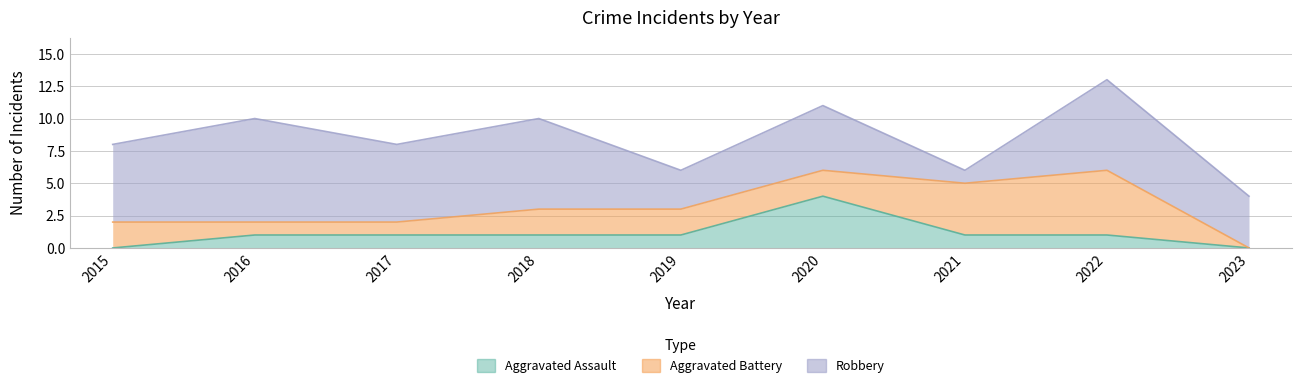

What is the maximum value shown in the chart?

8